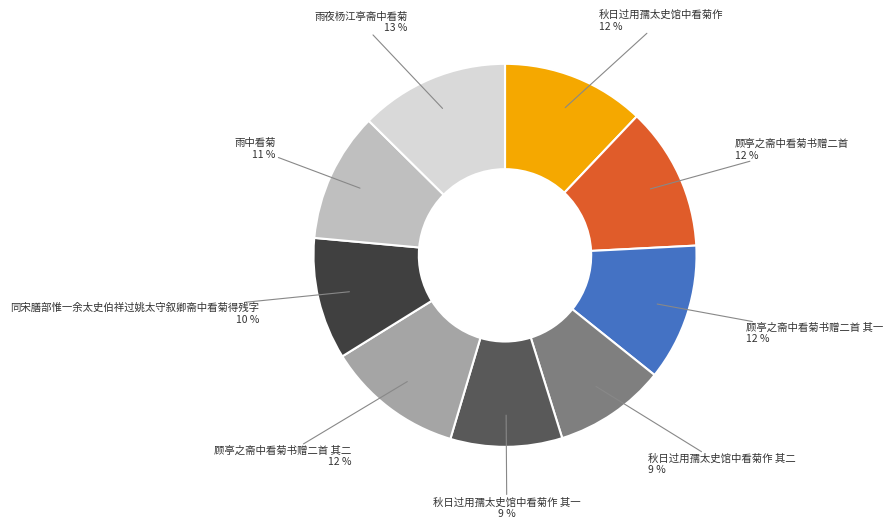

Is there a majority slice in this chart?

No